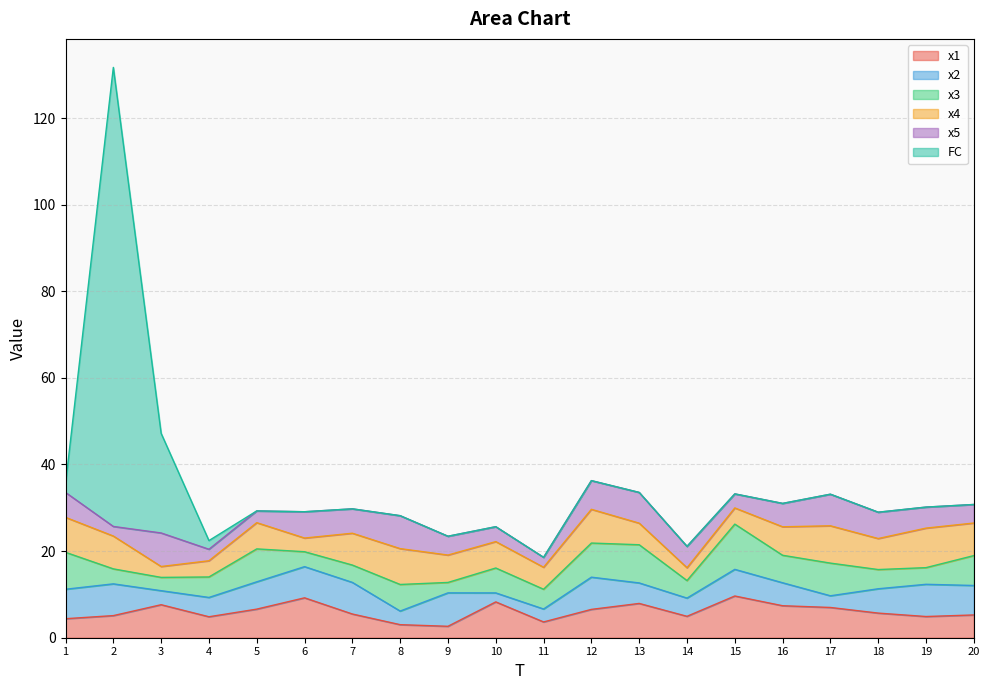

At which category is the sum across all series the highest?

2